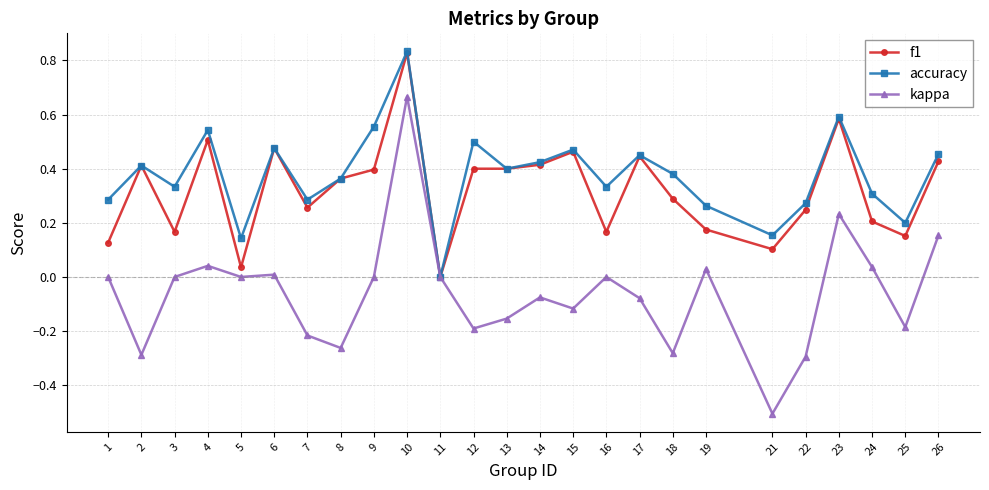

Which series has the largest range (max minus min)?

kappa